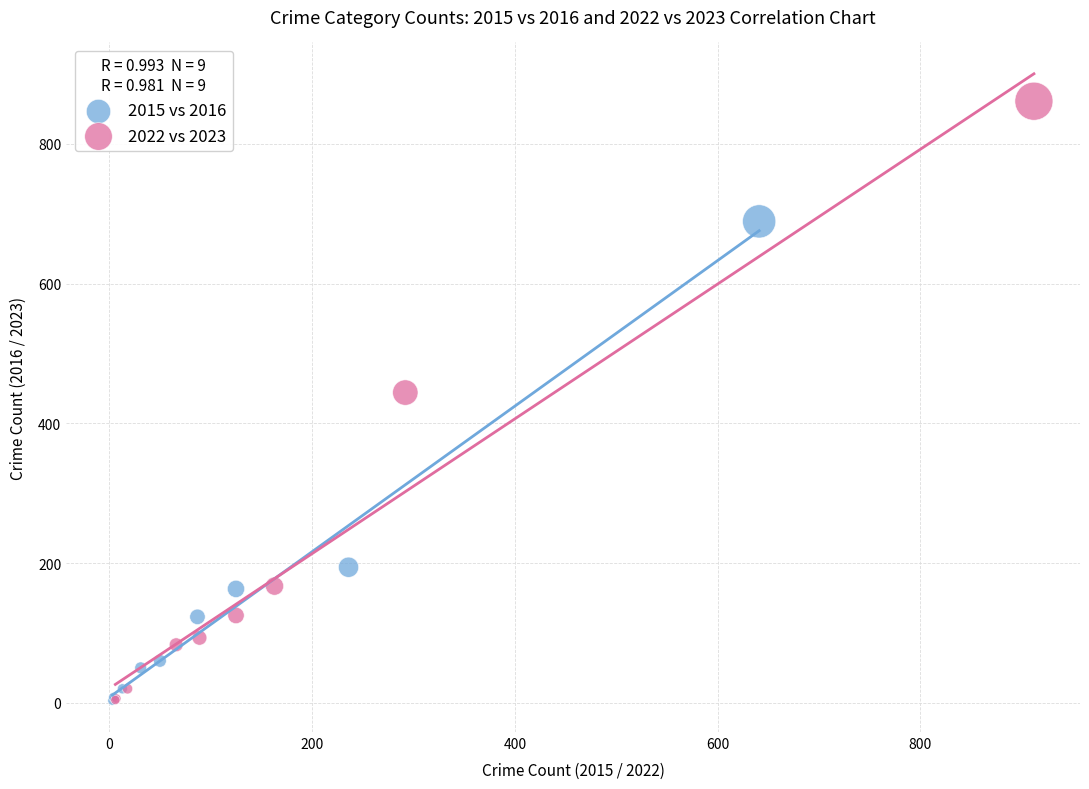

Which series has the widest spread of Y values?

2022 vs 2023